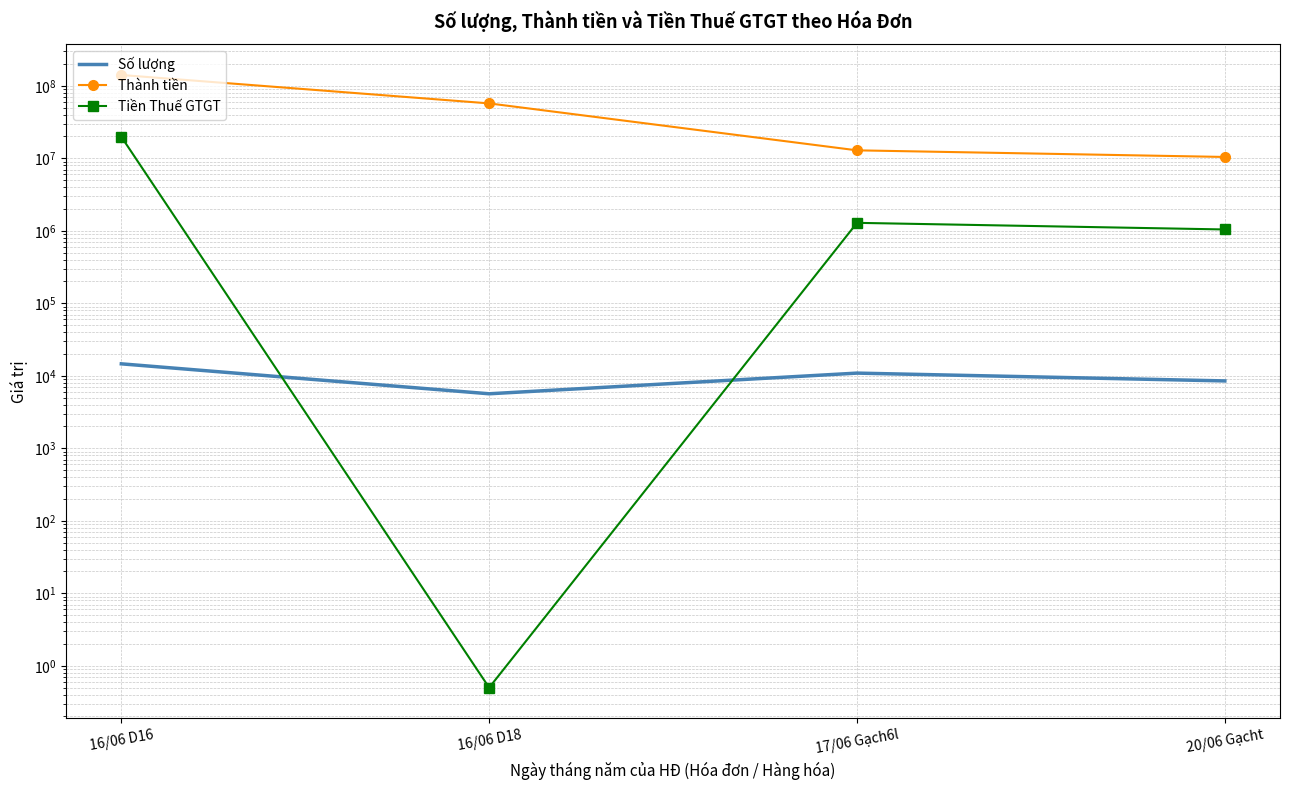

The value of Số lượng at 17/06 Gạch6l is 10892.0. True or false?

True